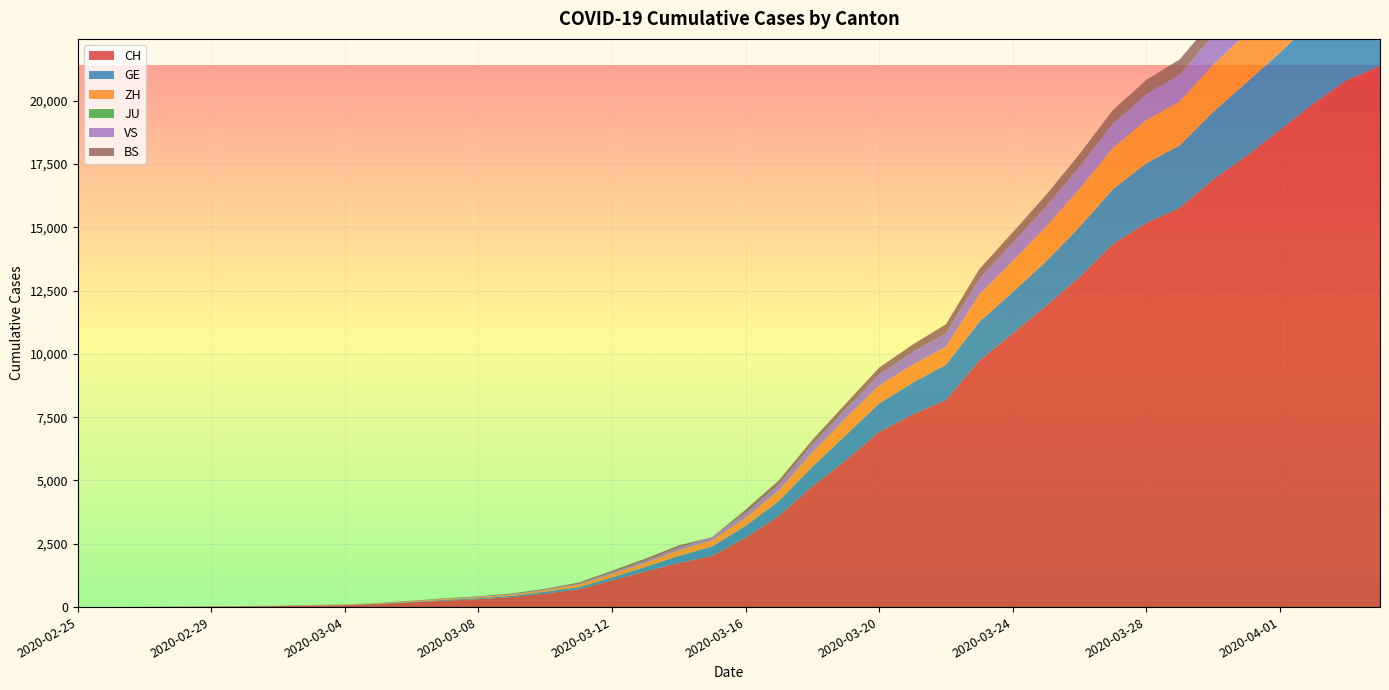

Reading left to right, list all the values displayed in this chart.

CH: 2020-02-25=1	2020-02-26=2	2020-02-27=6	2020-02-28=13	2020-02-29=20	2020-03-01=27	2020-03-02=37	2020-03-03=54	2020-03-04=73	2020-03-05=117	2020-03-06=182	2020-03-07=254	2020-03-08=311	2020-03-09=395	2020-03-10=533	2020-03-11=702	2020-03-12=1054	2020-03-13=1406	2020-03-14=1740	2020-03-15=2022	2020-03-16=2743	2020-03-17=3602	2020-03-18=4764	2020-03-19=5791	2020-03-20=6917	2020-03-21=7607	2020-03-22=8174	2020-03-23=9729	2020-03-24=10800	2020-03-25=11892	2020-03-26=13028	2020-03-27=14332	2020-03-28=15164	2020-03-29=15761	2020-03-30=16874	2020-03-31=17808	2020-04-01=18831	2020-04-02=19873	2020-04-03=20801	2020-04-04=21367
GE: 2020-02-25=0	2020-02-26=1	2020-02-27=1	2020-02-28=4	2020-02-29=6	2020-03-01=8	2020-03-02=8	2020-03-03=11	2020-03-04=11	2020-03-05=15	2020-03-06=19	2020-03-07=30	2020-03-08=38	2020-03-09=47	2020-03-10=73	2020-03-11=84	2020-03-12=114	2020-03-13=178	2020-03-14=281	2020-03-15=374	2020-03-16=460	2020-03-17=587	2020-03-18=775	2020-03-19=994	2020-03-20=1119	2020-03-21=1248	2020-03-22=1391	2020-03-23=1536	2020-03-24=1636	2020-03-25=1757	2020-03-26=1979	2020-03-27=2164	2020-03-28=2360	2020-03-29=2466	2020-03-30=2673	2020-03-31=2902	2020-04-01=3059	2020-04-02=3270	2020-04-03=3456	2020-04-04=3584
ZH: 2020-02-25=0	2020-02-26=0	2020-02-27=2	2020-02-28=2	2020-02-29=6	2020-03-01=7	2020-03-02=11	2020-03-03=14	2020-03-04=16	2020-03-05=24	2020-03-06=30	2020-03-07=35	2020-03-08=41	2020-03-09=50	2020-03-10=63	2020-03-11=102	2020-03-12=141	2020-03-13=164	2020-03-14=219	2020-03-15=251	2020-03-16=327	2020-03-17=430	2020-03-18=569	2020-03-19=680	2020-03-20=712	2020-03-21=712	2020-03-22=712	2020-03-23=1076	2020-03-24=1224	2020-03-25=1371	2020-03-26=1503	2020-03-27=1630	2020-03-28=1704	2020-03-29=1736	2020-03-30=1862	2020-03-31=1953	2020-04-01=2142	2020-04-02=2306	2020-04-03=2434	2020-04-04=2467
JU: 2020-02-25=0	2020-02-26=0	2020-02-27=0	2020-02-28=0	2020-02-29=0	2020-03-01=0	2020-03-02=0	2020-03-03=0	2020-03-04=0	2020-03-05=0	2020-03-06=0	2020-03-07=0	2020-03-08=0	2020-03-09=0	2020-03-10=0	2020-03-11=0	2020-03-12=0	2020-03-13=0	2020-03-14=0	2020-03-15=0	2020-03-16=0	2020-03-17=0	2020-03-18=0	2020-03-19=0	2020-03-20=0	2020-03-21=0	2020-03-22=0	2020-03-23=0	2020-03-24=0	2020-03-25=0	2020-03-26=0	2020-03-27=0	2020-03-28=0	2020-03-29=0	2020-03-30=0	2020-03-31=0	2020-04-01=0	2020-04-02=0	2020-04-03=0	2020-04-04=0
VS: 2020-02-25=0	2020-02-26=0	2020-02-27=0	2020-02-28=1	2020-02-29=1	2020-03-01=2	2020-03-02=3	2020-03-03=3	2020-03-04=4	2020-03-05=5	2020-03-06=6	2020-03-07=7	2020-03-08=12	2020-03-09=17	2020-03-10=22	2020-03-11=30	2020-03-12=53	2020-03-13=76	2020-03-14=98	2020-03-15=115	2020-03-16=172	2020-03-17=225	2020-03-18=312	2020-03-19=349	2020-03-20=436	2020-03-21=498	2020-03-22=535	2020-03-23=628	2020-03-24=728	2020-03-25=793	2020-03-26=874	2020-03-27=968	2020-03-28=1017	2020-03-29=1055	2020-03-30=1144	2020-03-31=1211	2020-04-01=1281	2020-04-02=1333	2020-04-03=1382	2020-04-04=1415
BS: 2020-02-25=0	2020-02-26=0	2020-02-27=1	2020-02-28=1	2020-02-29=1	2020-03-01=1	2020-03-02=1	2020-03-03=3	2020-03-04=3	2020-03-05=8	2020-03-06=15	2020-03-07=21	2020-03-08=24	2020-03-09=28	2020-03-10=33	2020-03-11=49	2020-03-12=73	2020-03-13=92	2020-03-14=100	2020-03-15=0	2020-03-16=143	2020-03-17=164	2020-03-18=181	2020-03-19=220	2020-03-20=270	2020-03-21=297	2020-03-22=356	2020-03-23=374	2020-03-24=410	2020-03-25=462	2020-03-26=501	2020-03-27=530	2020-03-28=569	2020-03-29=605	2020-03-30=617	2020-03-31=653	2020-04-01=687	2020-04-02=714	2020-04-03=754	2020-04-04=767